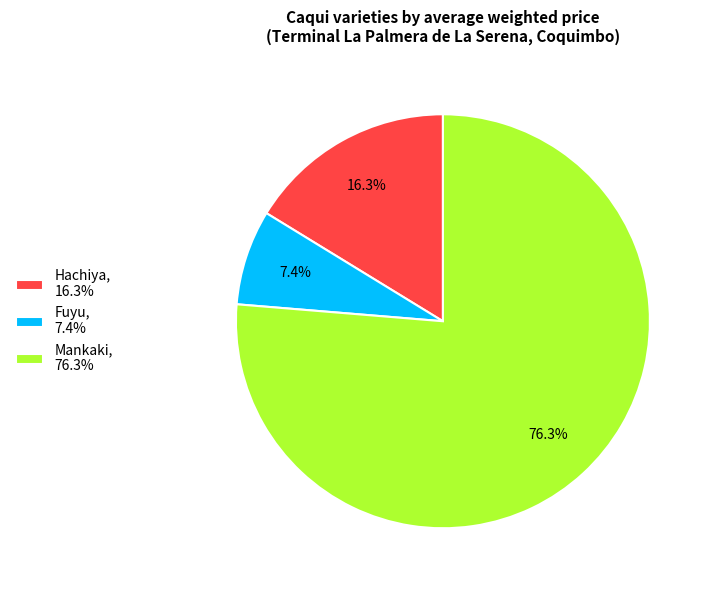

To the nearest percent, what is the difference between the largest and smallest slice percentages?

69%